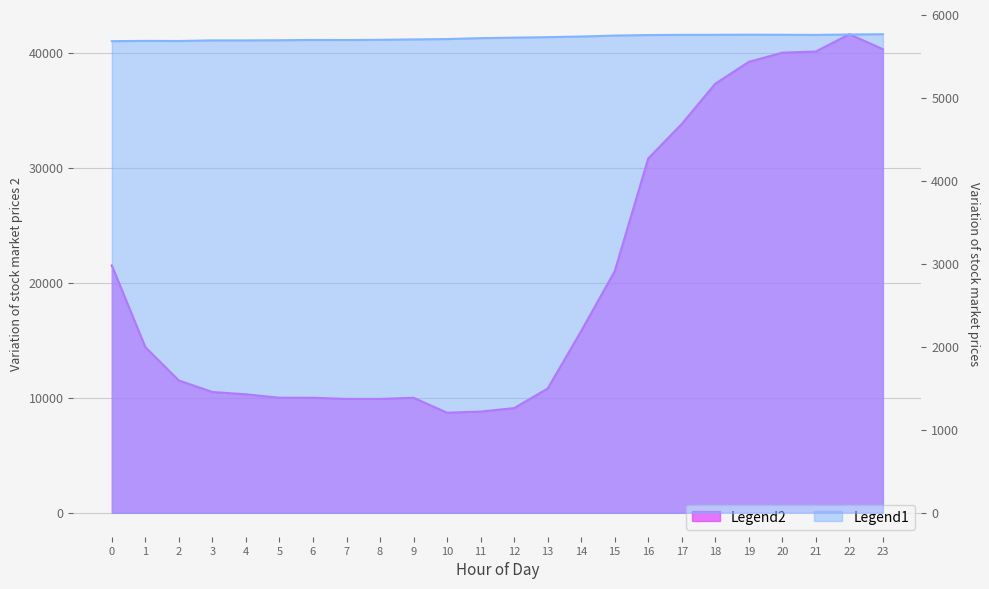

What is the value of the ATT11 point at the 2nd from the left?

5682.5